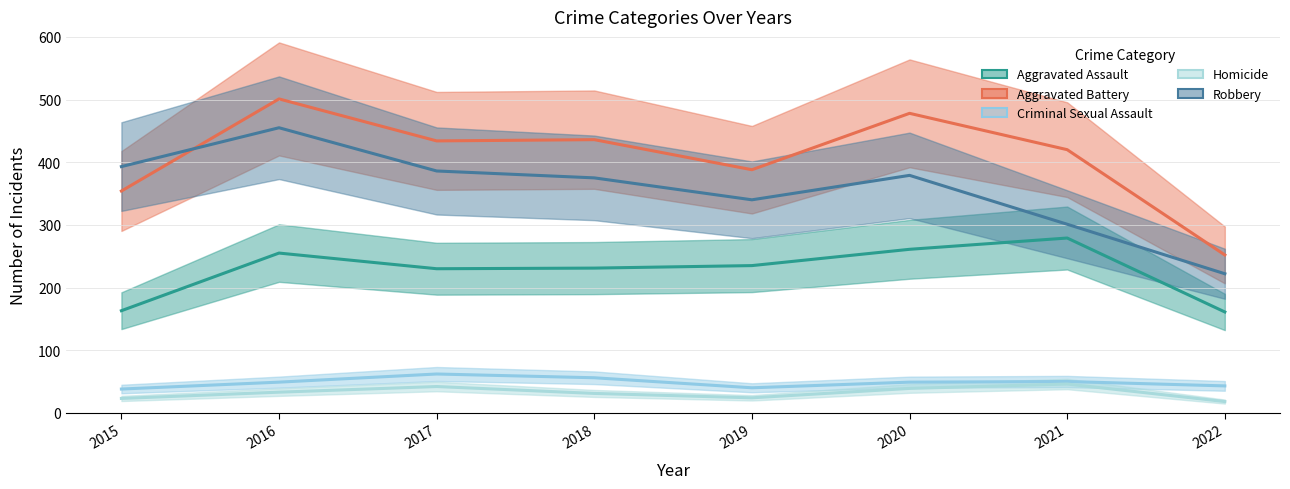

Which series has the largest total across all categories?

Aggravated Battery